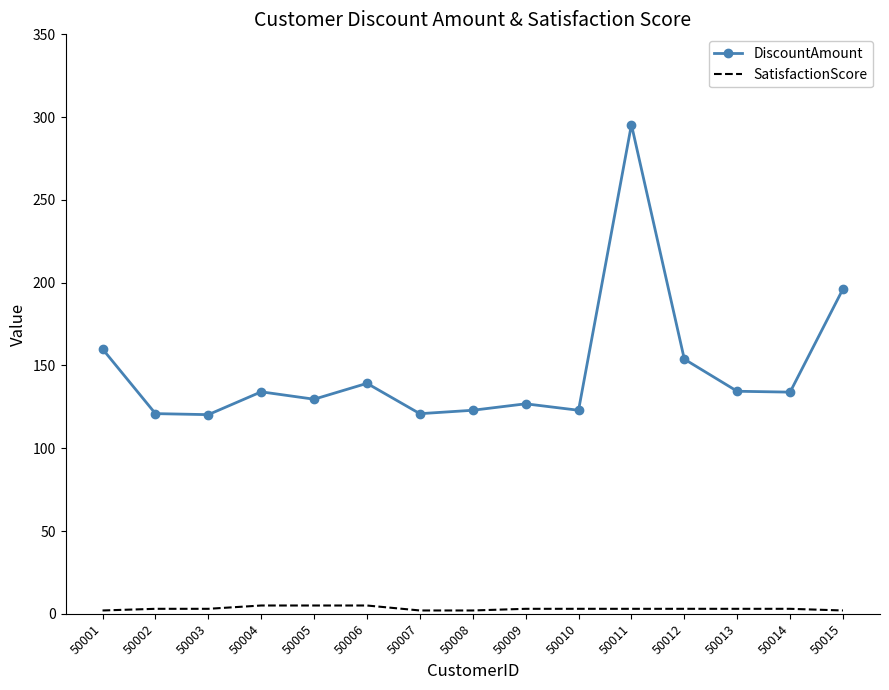

Which series has the widest spread of values?

DiscountAmount